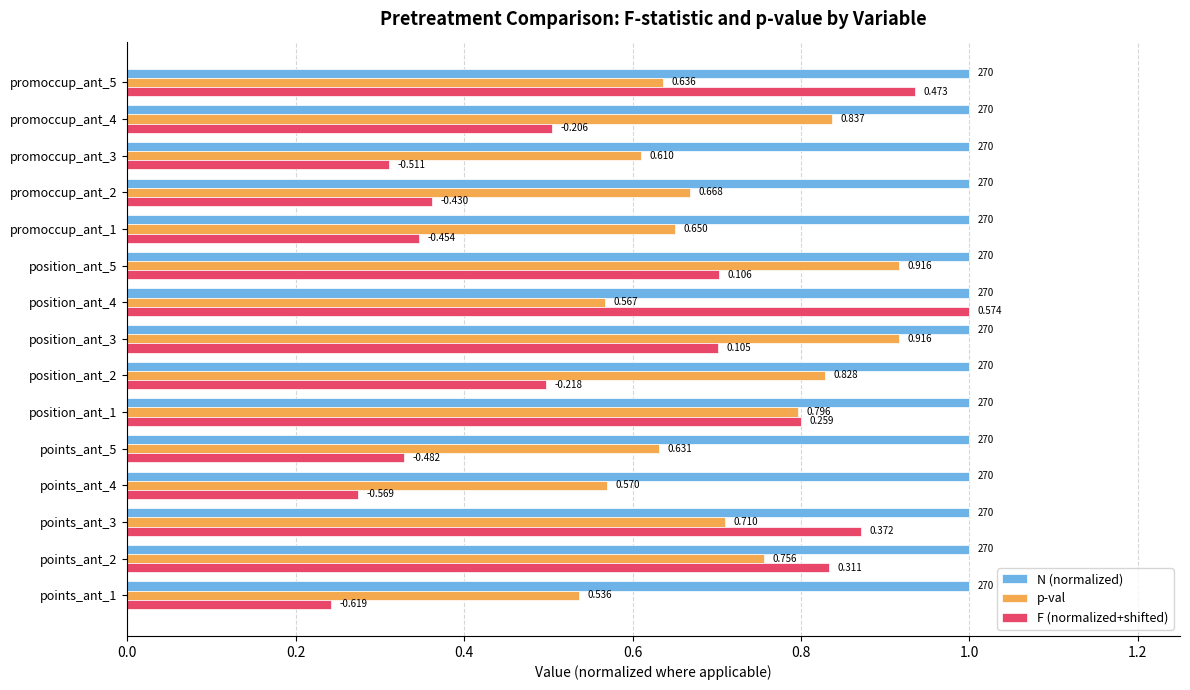

What are all the series names shown in the legend?

N (normalized), p-val, F (normalized+shifted)